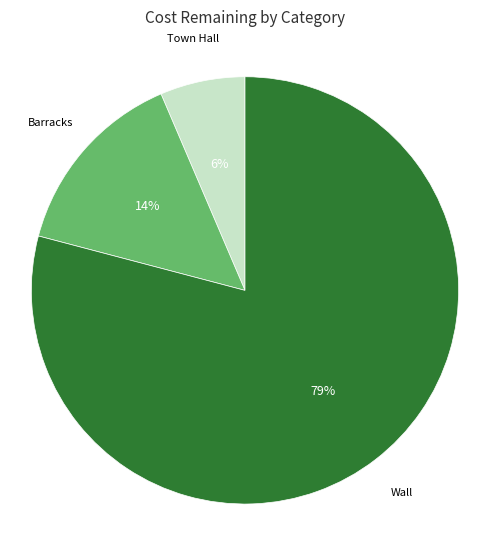

To the nearest percent, what is the average slice percentage?

33%